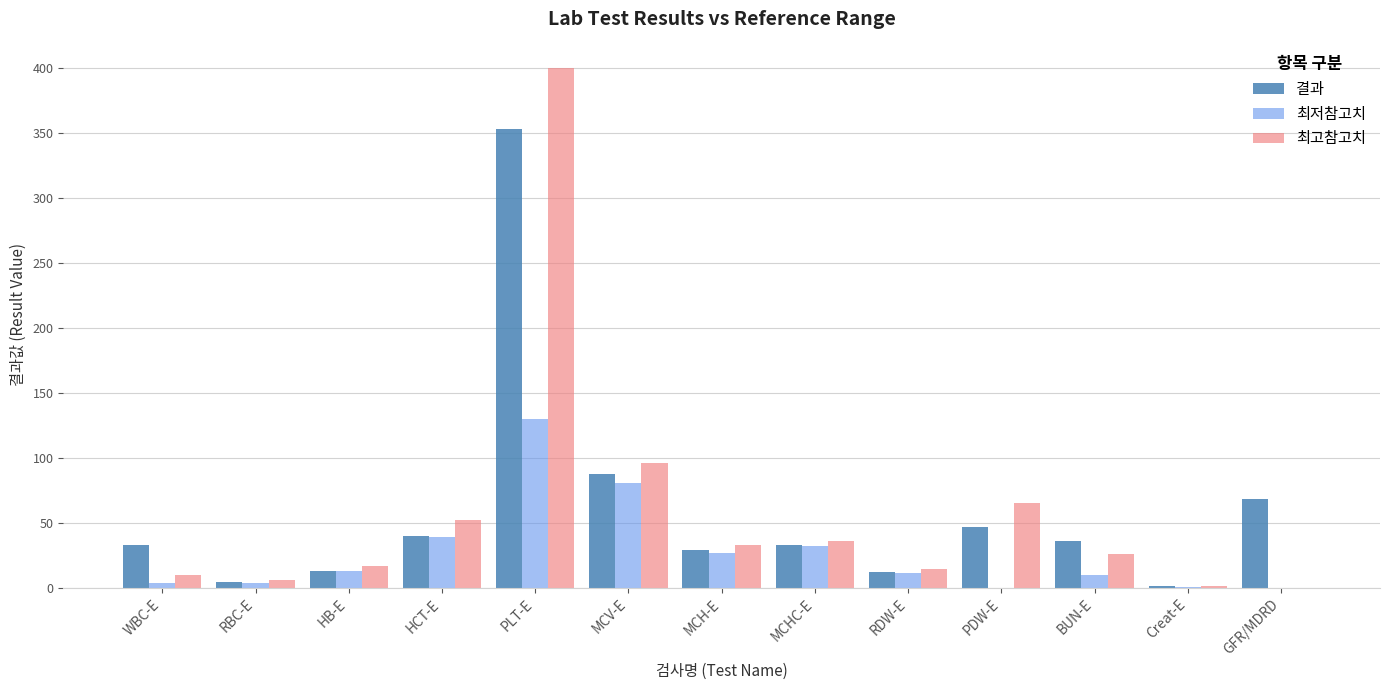

What is the total value across all series at PLT-E?

883.0